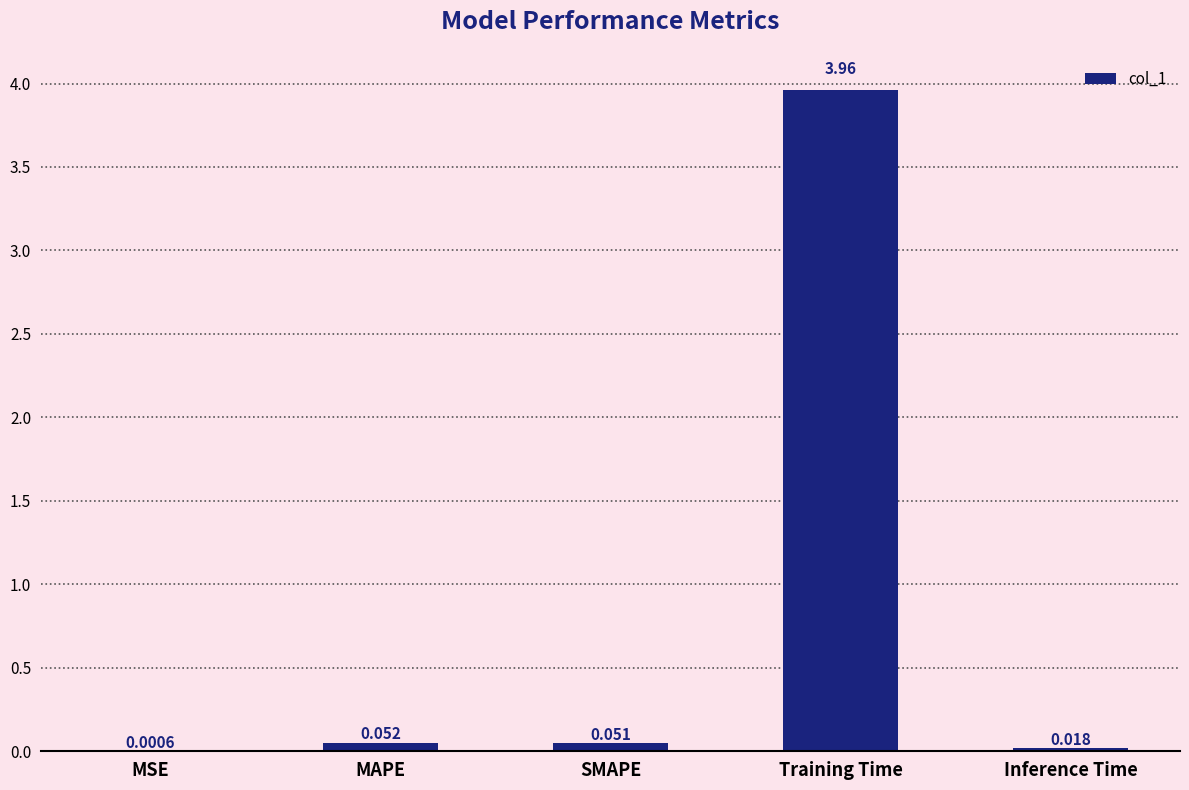

Which category has the highest value across all series?

Training Time